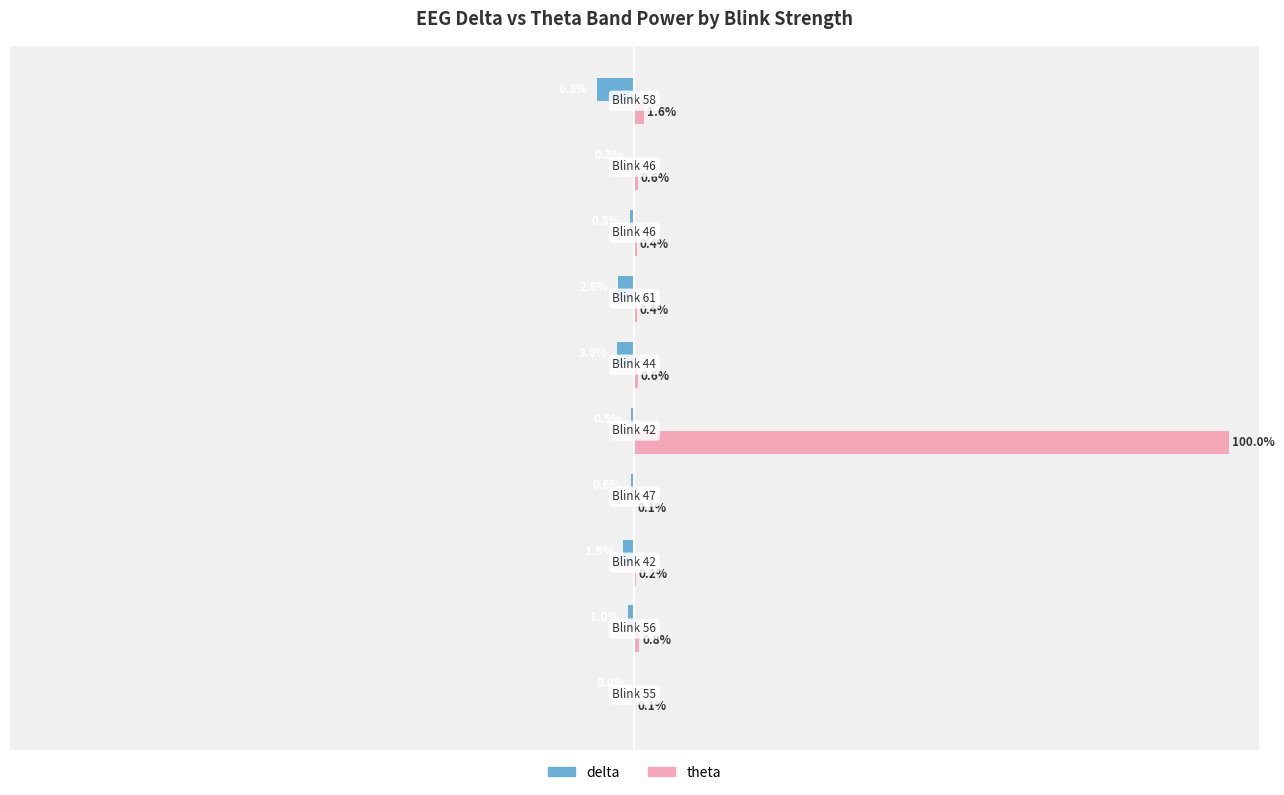

List the series in order of their peak value, highest first.

theta, delta